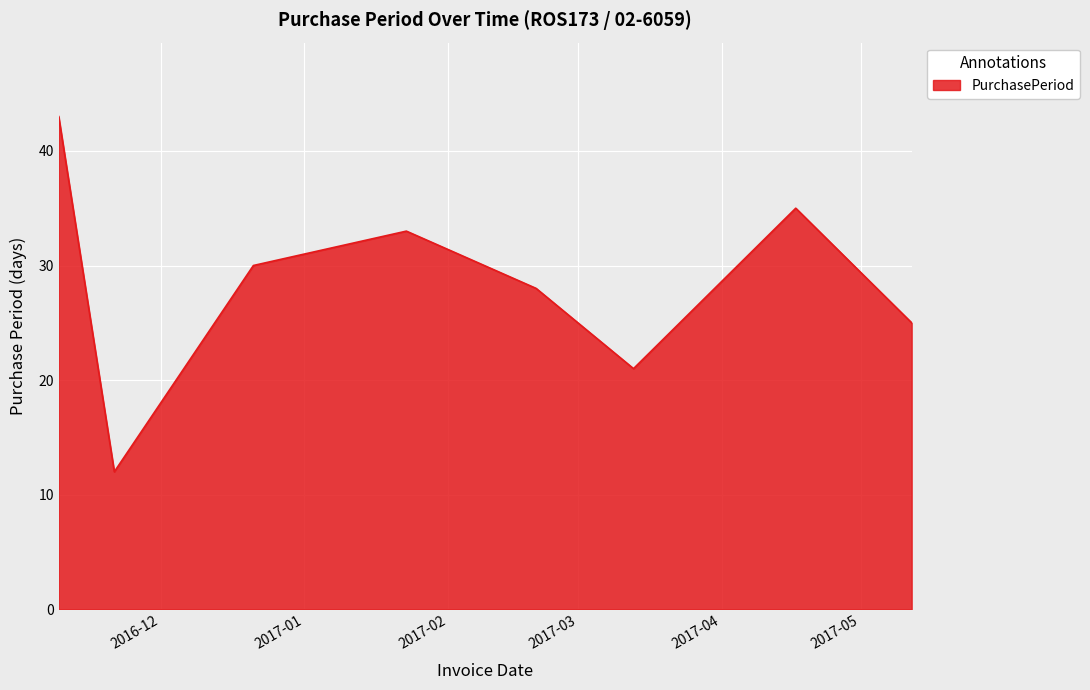

True or false: there are more than 2 points higher than both neighbors.

False